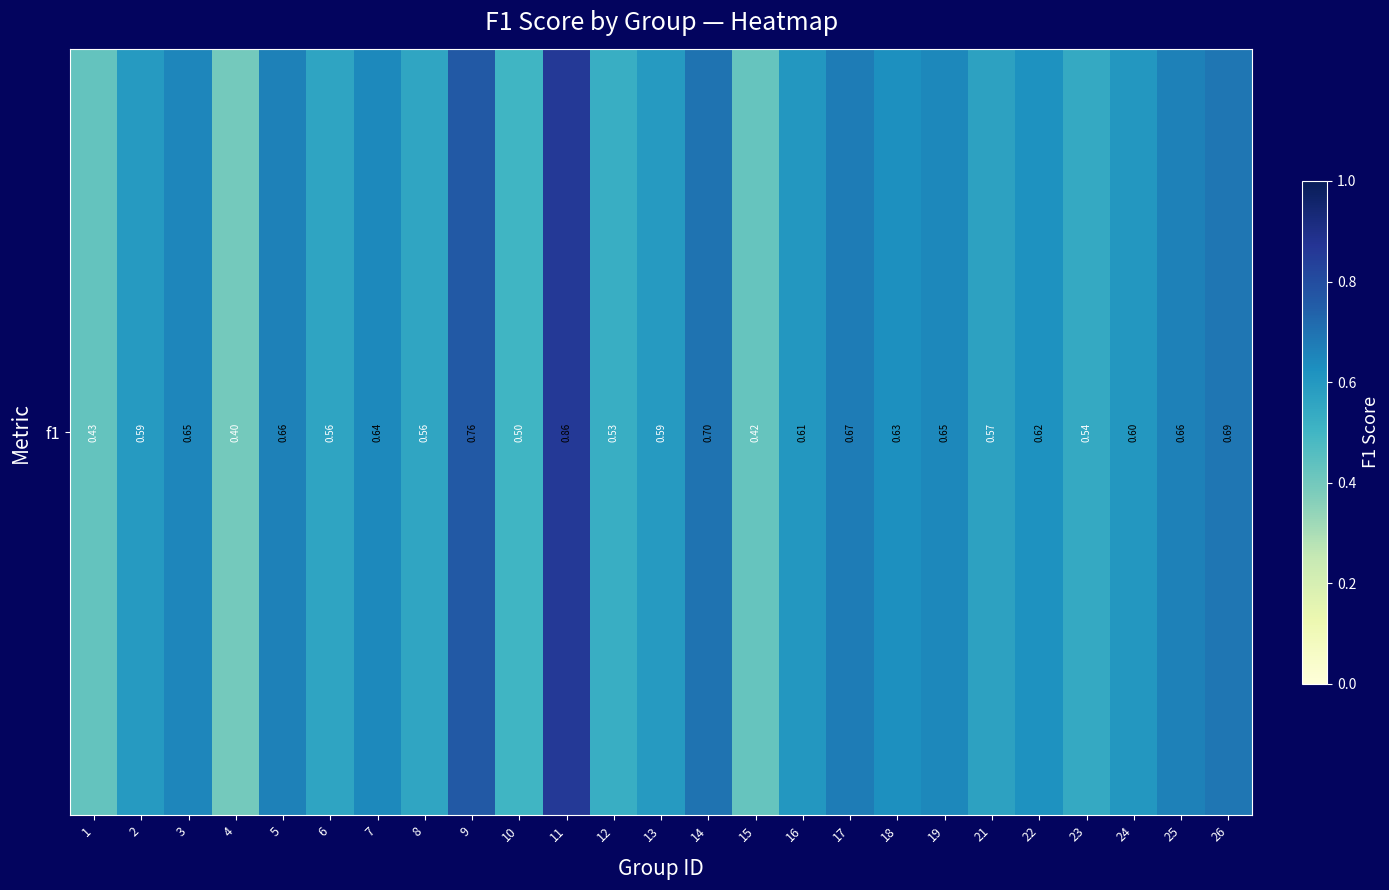

Reading left to right, extract all data points from this chart.

1=0.4	2=0.6	3=0.7	4=0.4	5=0.7	6=0.6	7=0.6	8=0.6	9=0.8	10=0.5	11=0.9	12=0.5	13=0.6	14=0.7	15=0.4	16=0.6	17=0.7	18=0.6	19=0.6	21=0.6	22=0.6	23=0.5	24=0.6	25=0.7	26=0.7